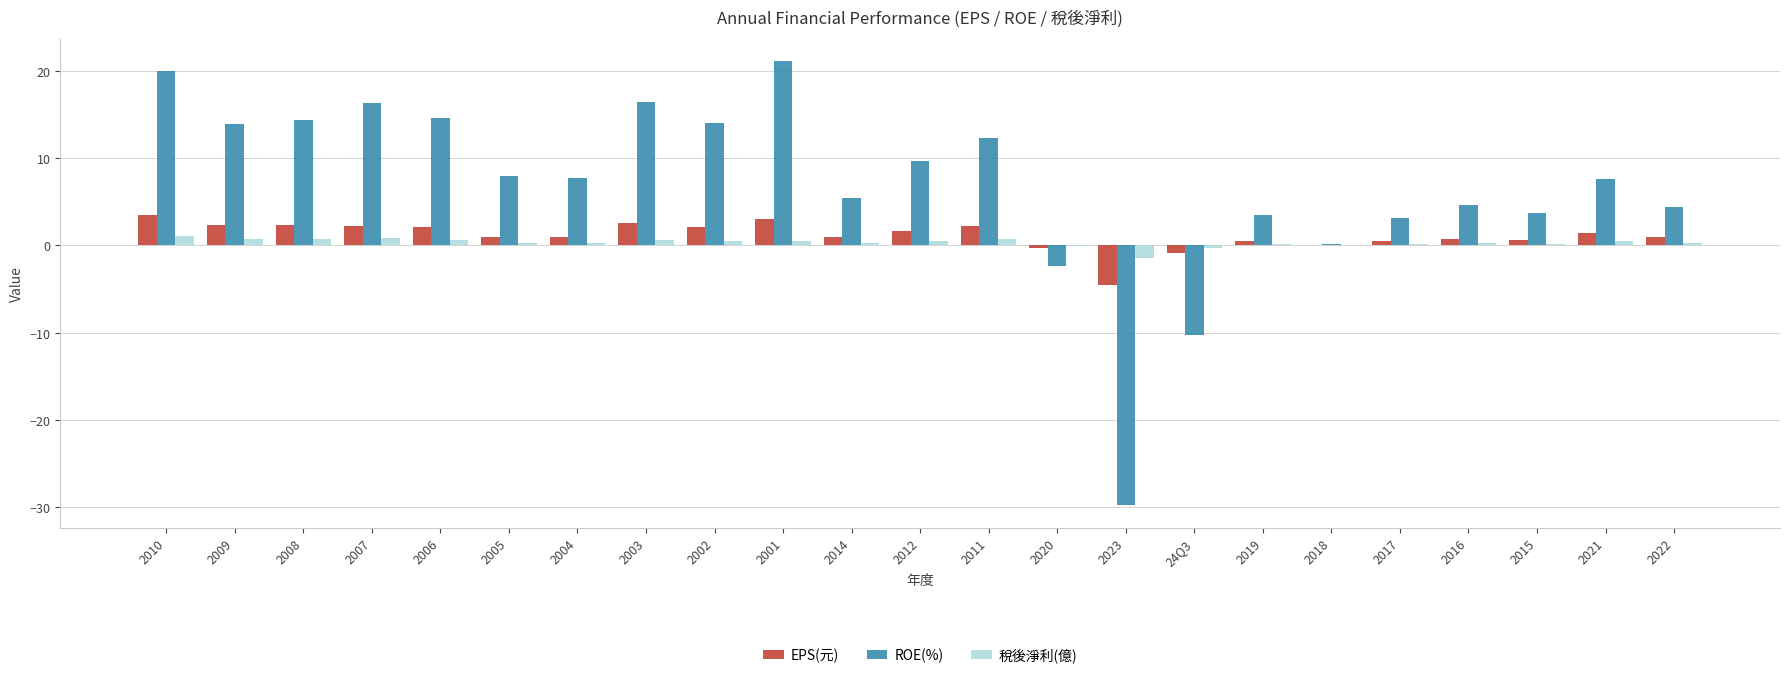

What is the maximum value for ROE(%)?

21.1